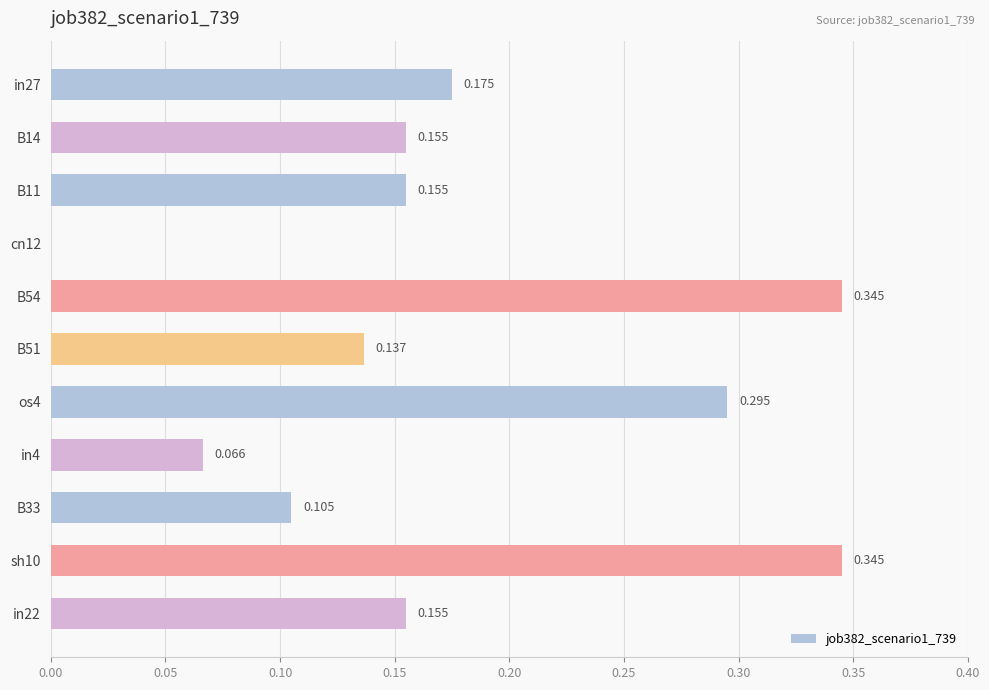

How many values are above zero?

10